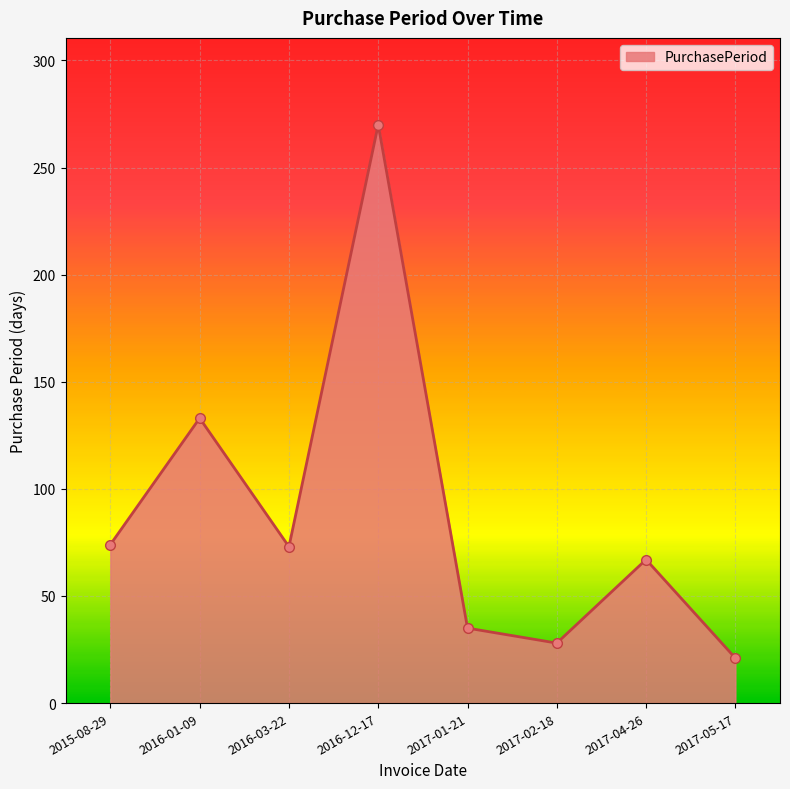

Which label corresponds to the smallest value in the chart?

2017-05-17